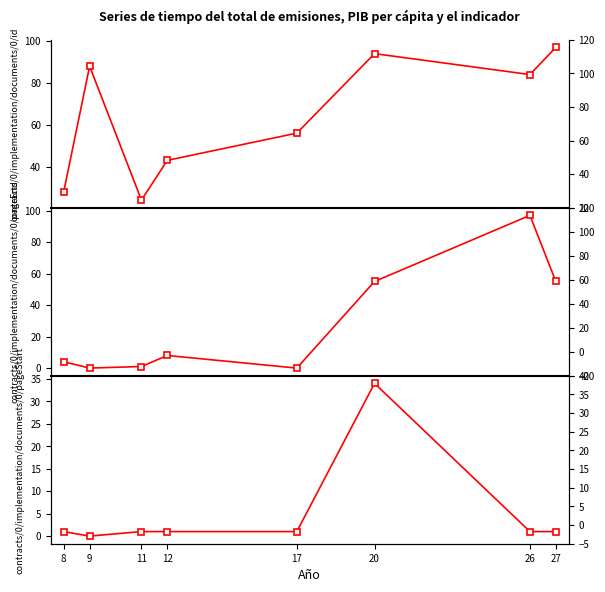

At which label does contracts/0/implementation/documents/0/pageEnd first exceed 8?

20